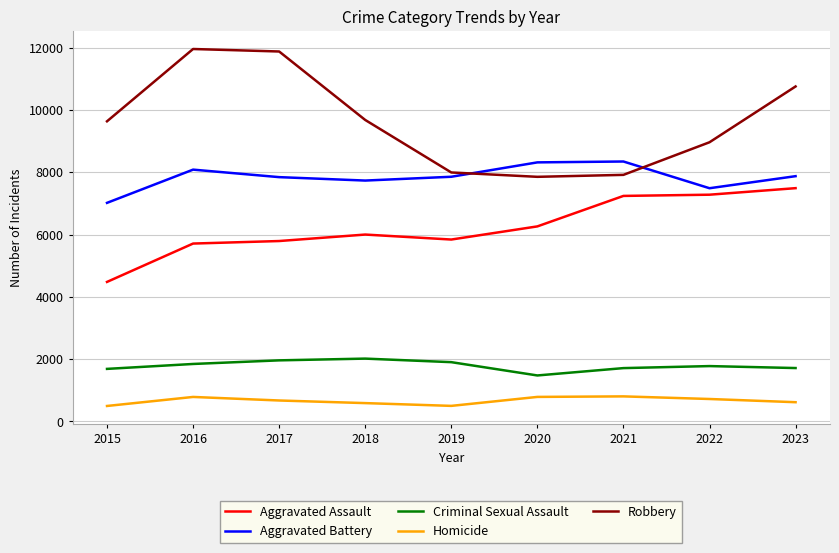

What is the total value across all series at 2023?

28455